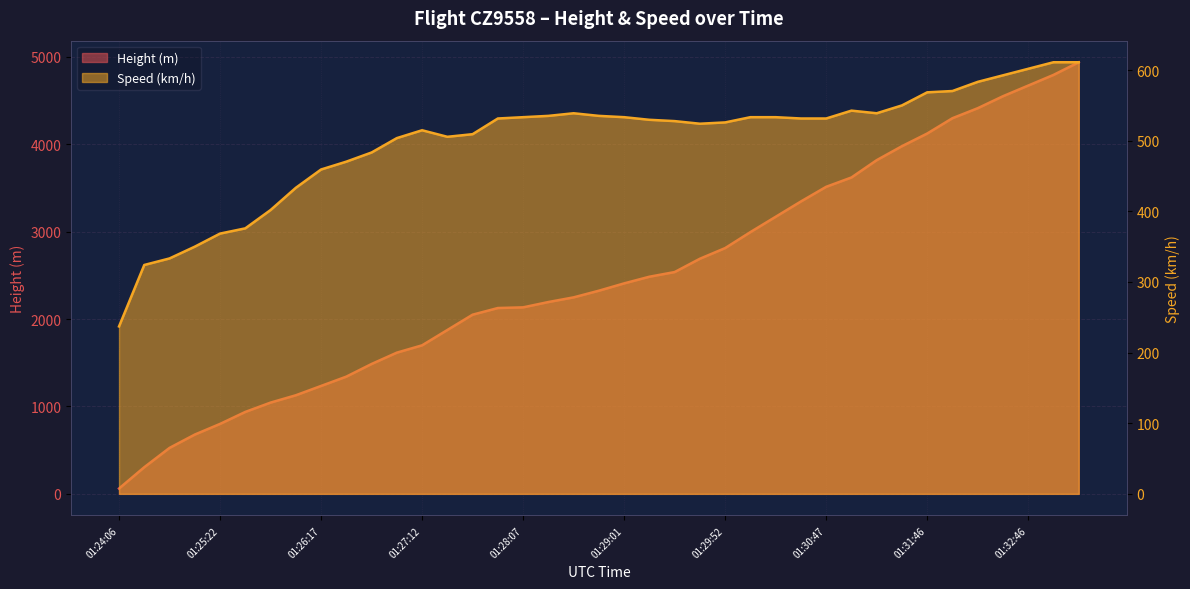

What is the value of the Speed point at the 31st from the left?

538.9